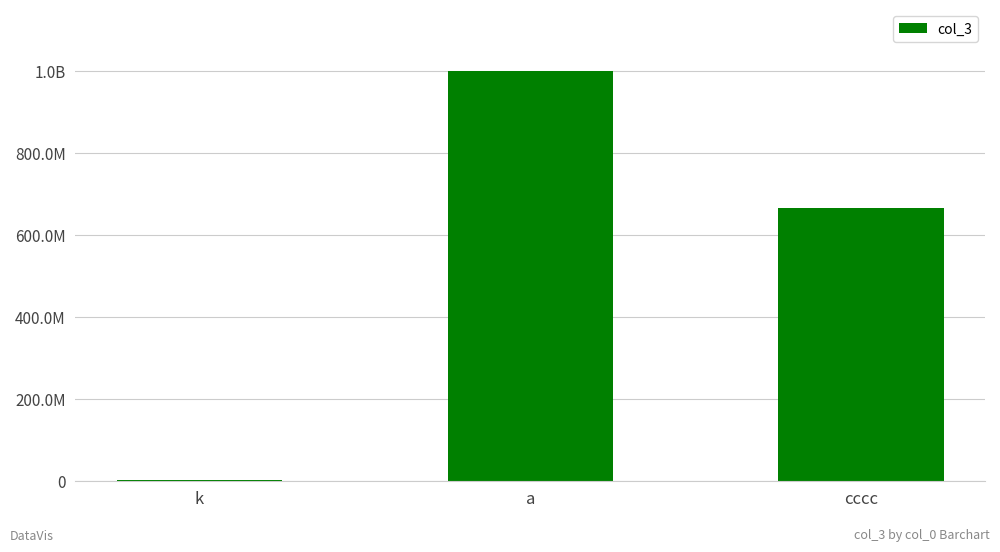

Count the values in the range 1111111 to 999999999.

3